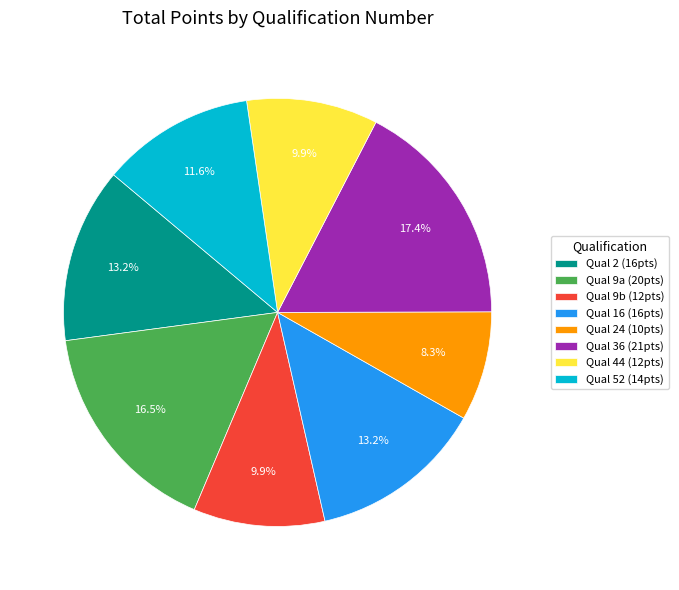

How many slices are in this pie chart?

8